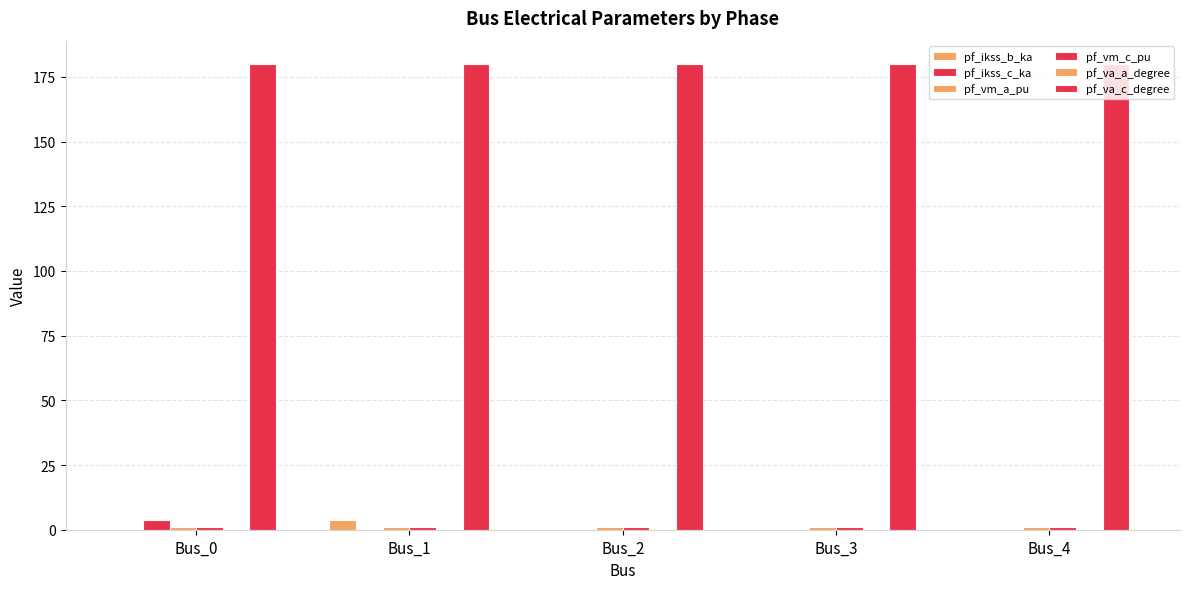

How many categories are shown in the chart?

5